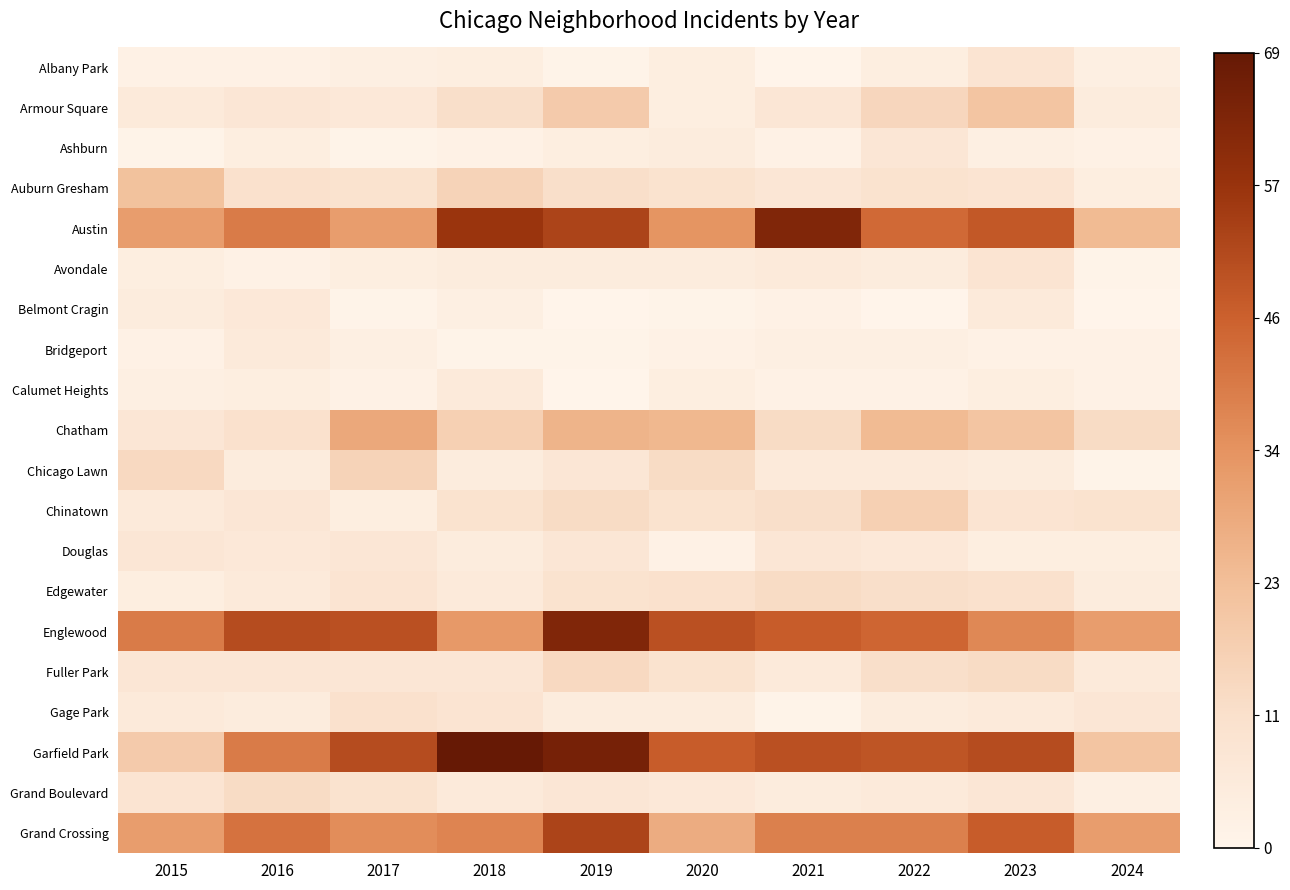

Which series has the widest spread of values?

Garfield Park